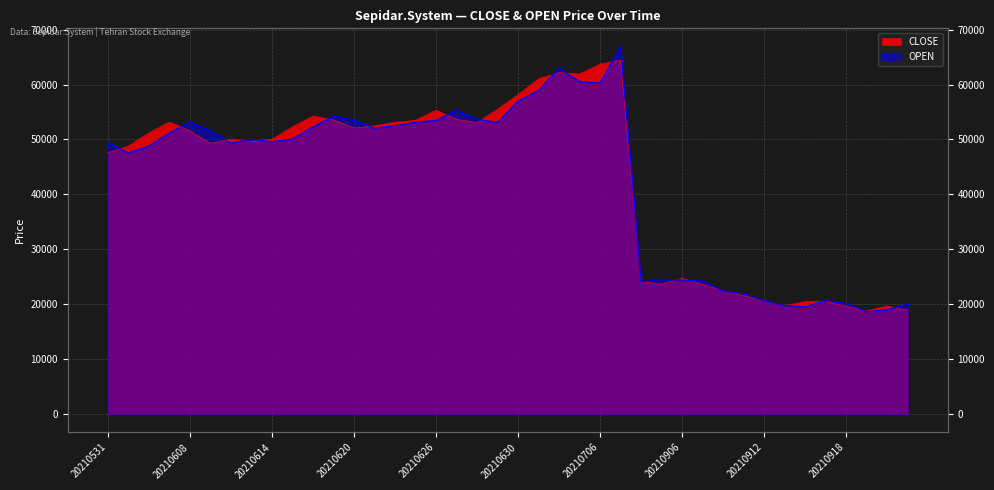

What is the smallest value displayed?

18621